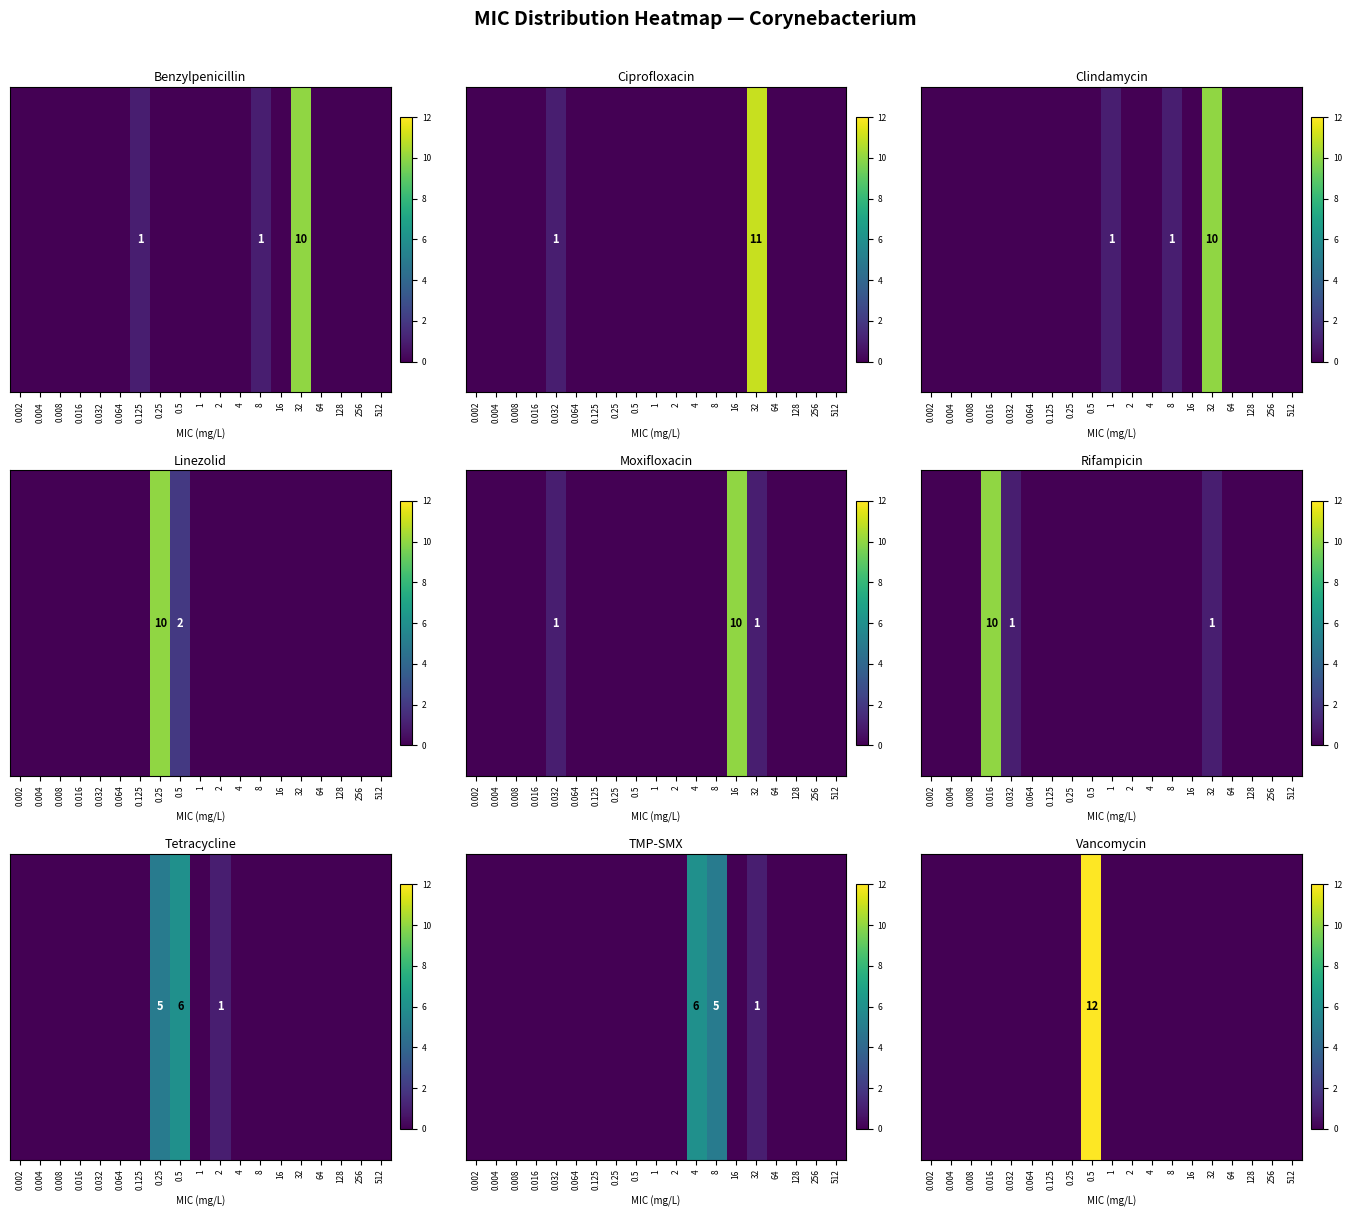

Which has a higher value, 128 or 0.016?

128